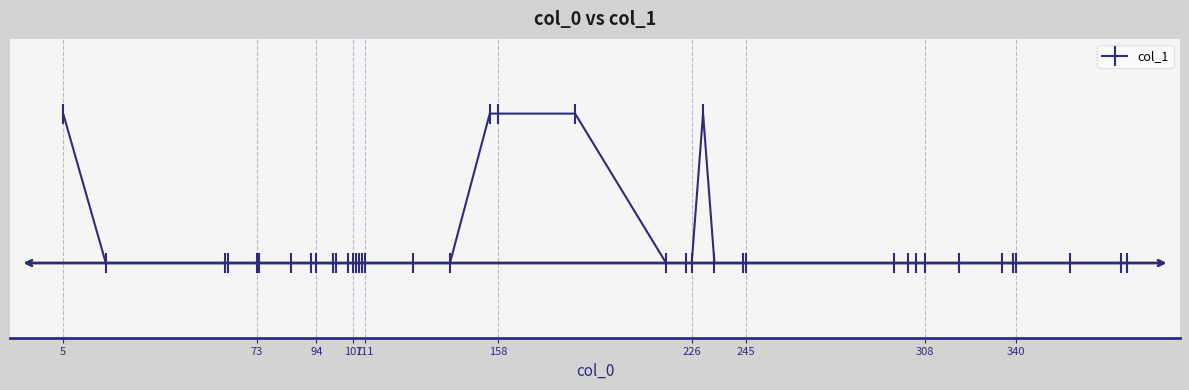

Does the chart have visible grid lines?

Yes